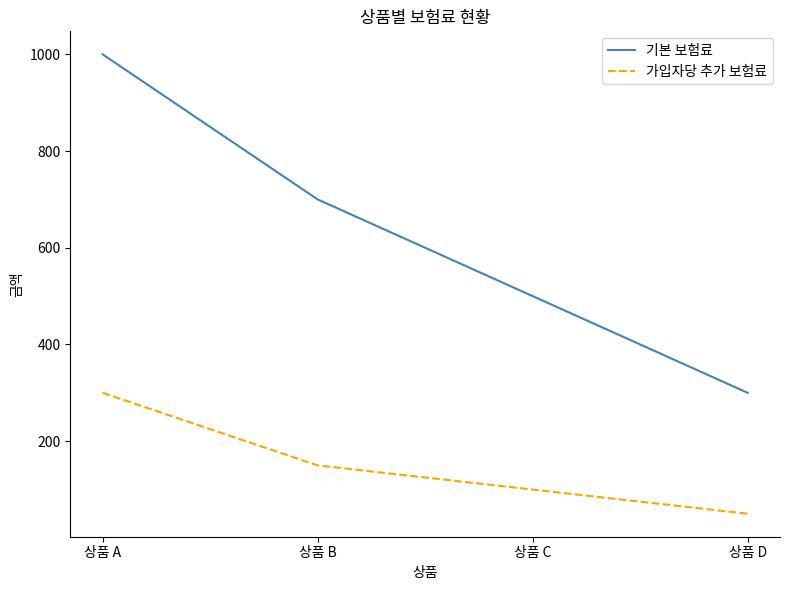

What is the difference between the second highest and minimum values in the 기본 보험료 series?

400